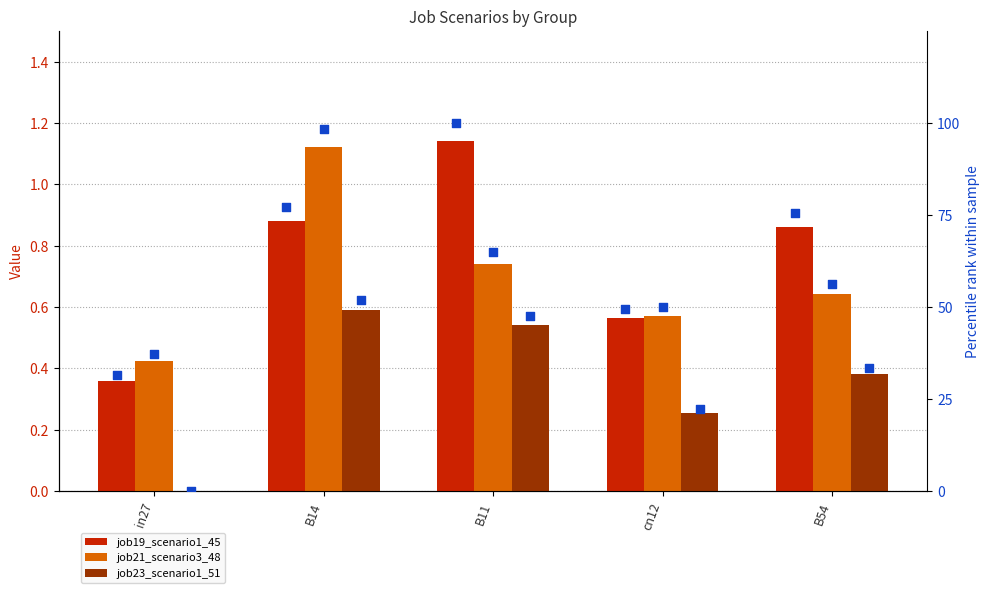

Which series reaches the minimum Y coordinate?

job23_scenario1_51